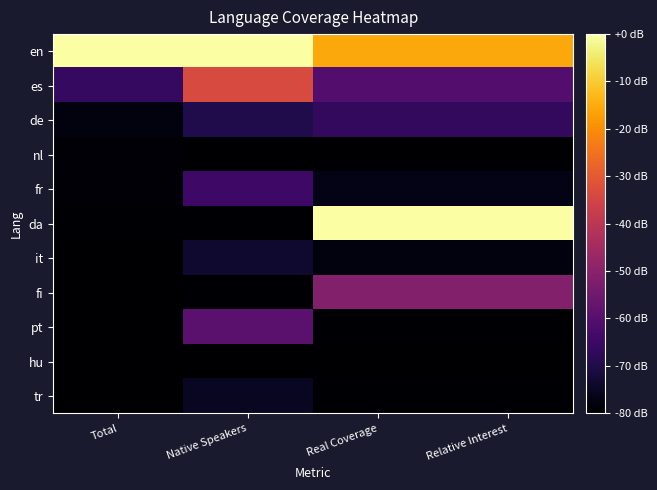

At which category is the sum across all series the highest?

Real Coverage